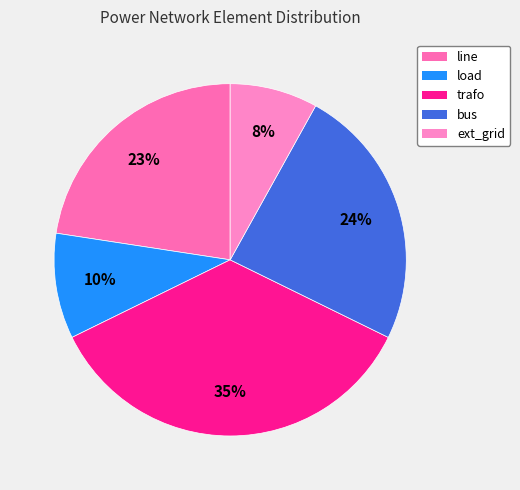

Which slice is the smallest?

ext_grid